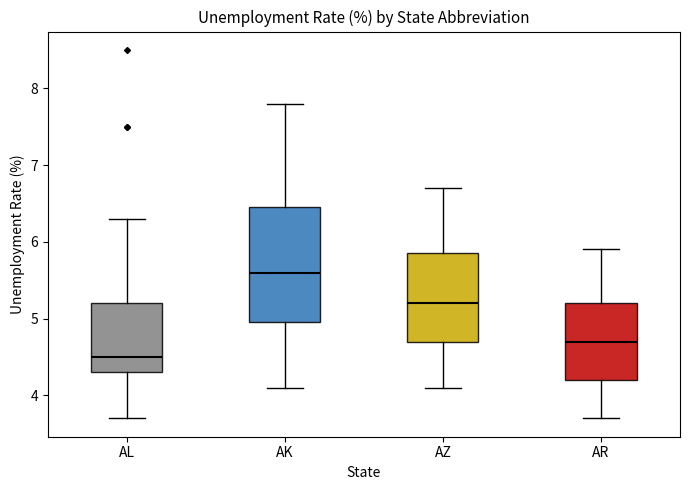

Which box has the highest median line?

AK